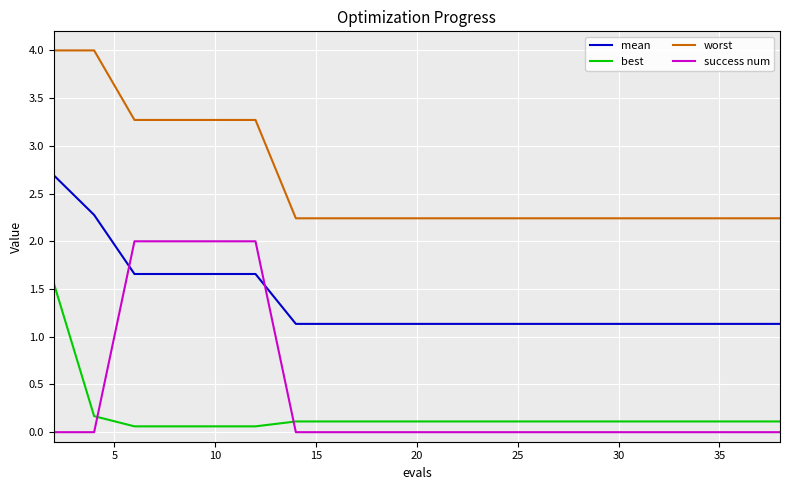

True or false: best and worst intersect in this chart.

False